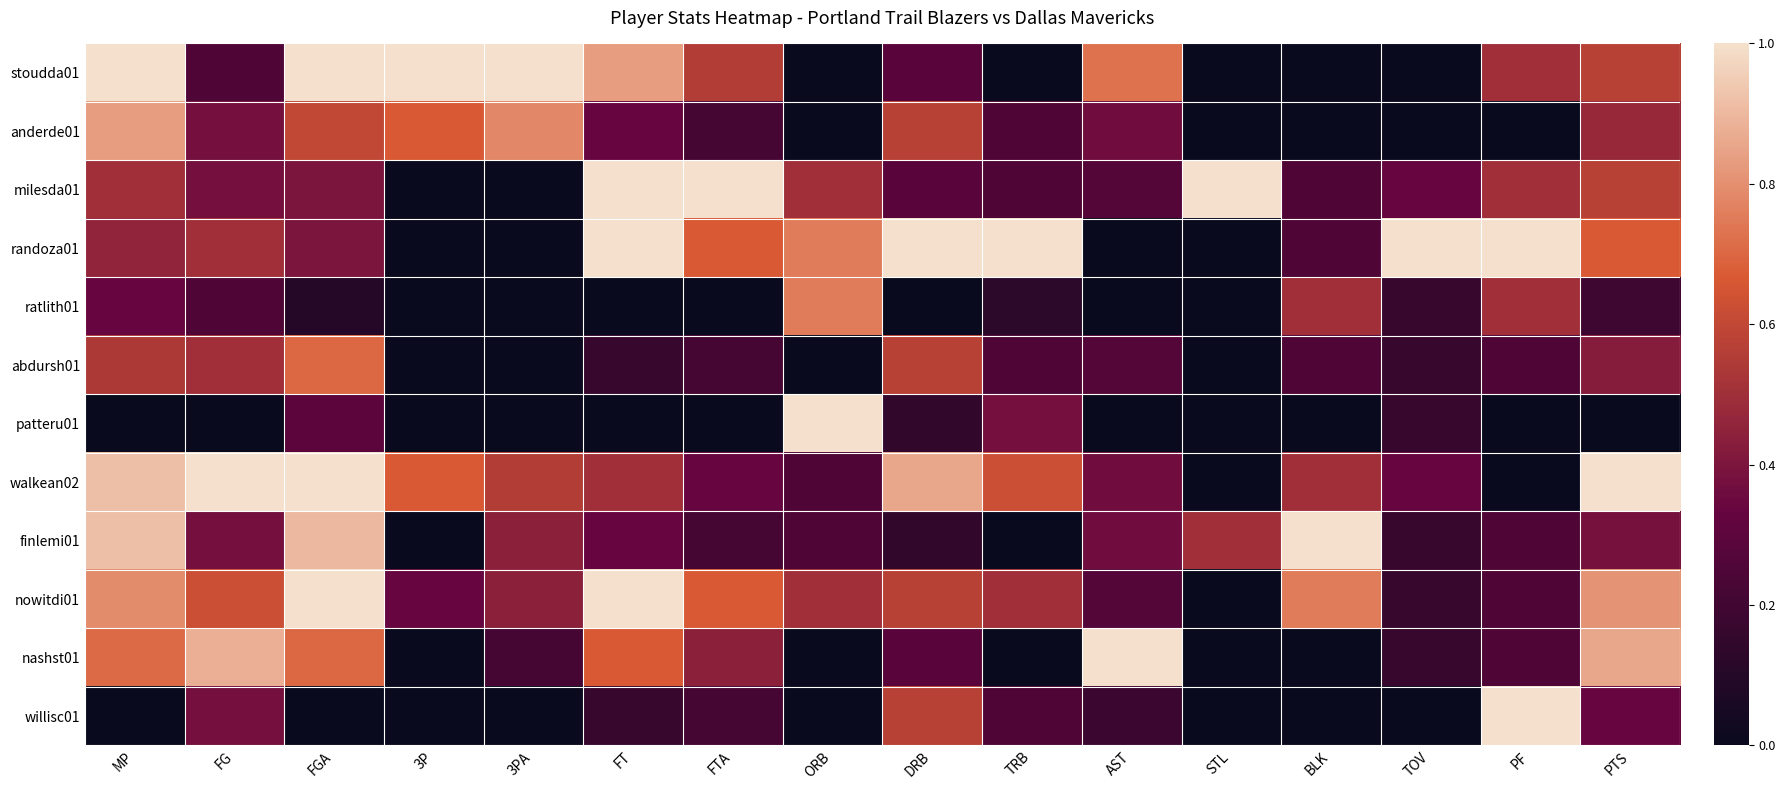

Which has a higher value, TRB or ORB?

TRB